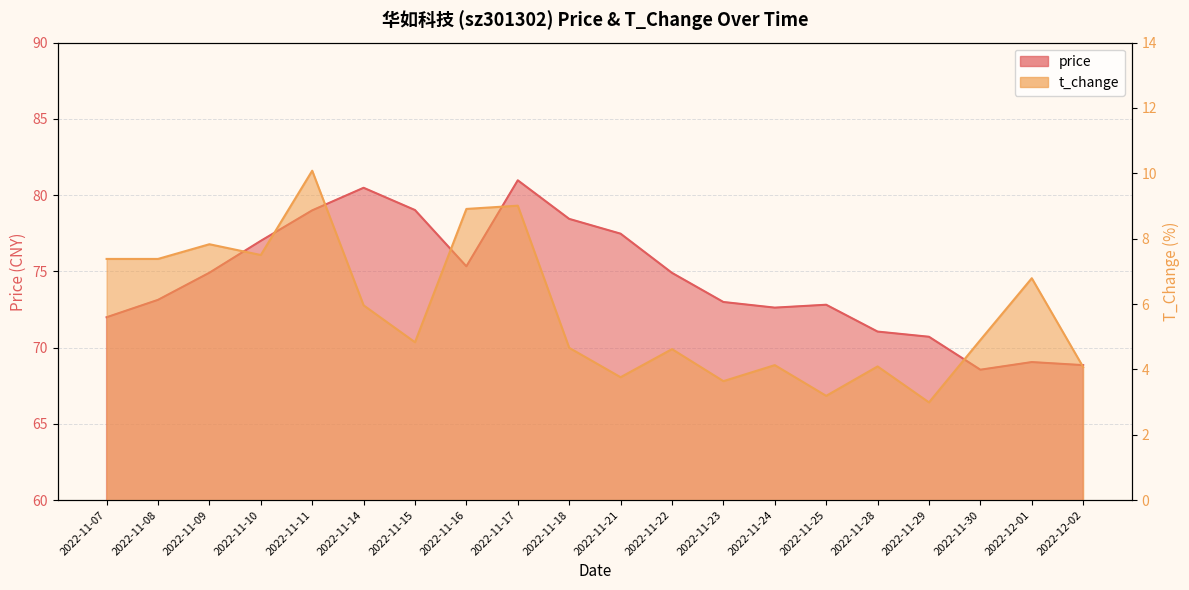

What is the label of the 18th point from the left?

2022-11-30